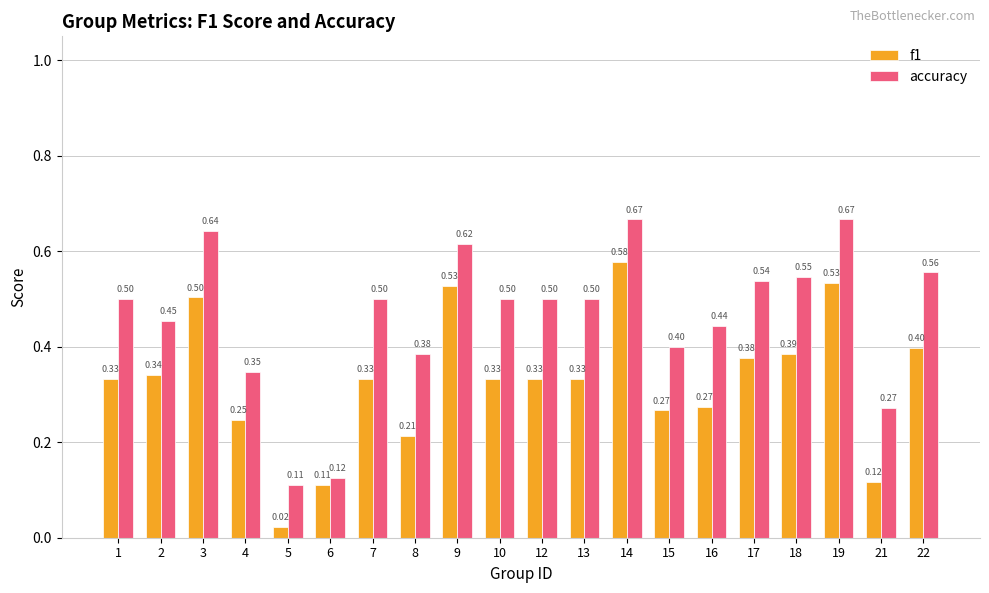

True or false: f1 has a value of 0.1 at 8.

False